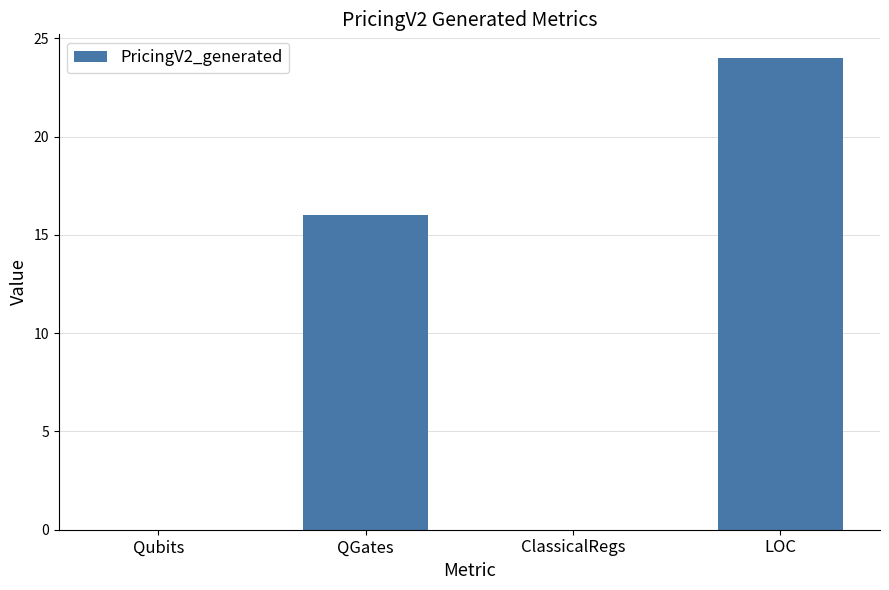

How many values are between 0 and 24?

4